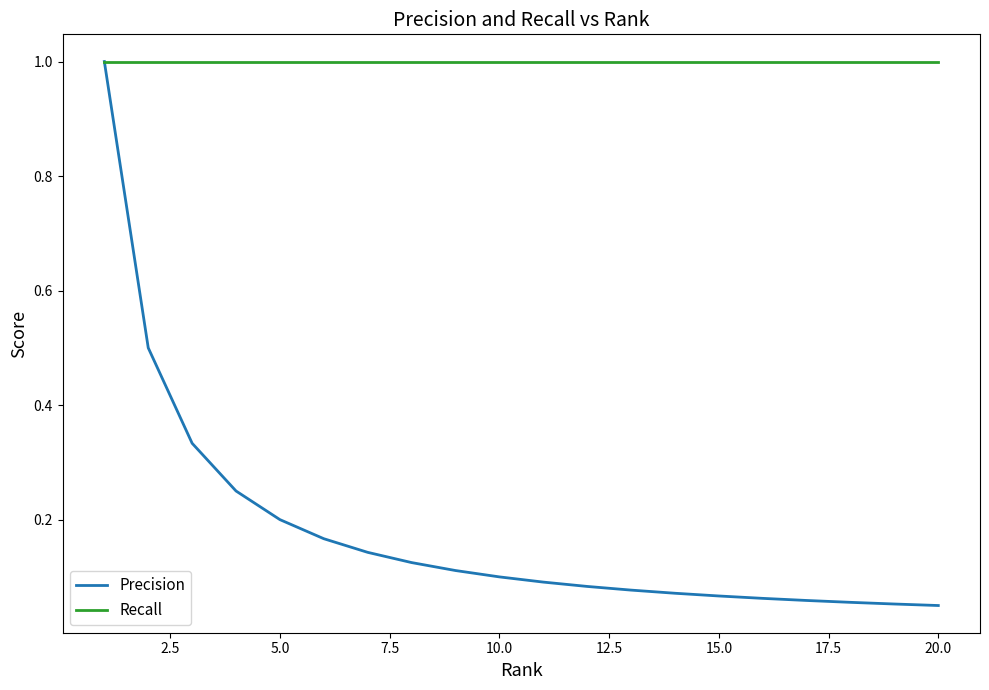

Which series has the largest total across all categories?

Recall